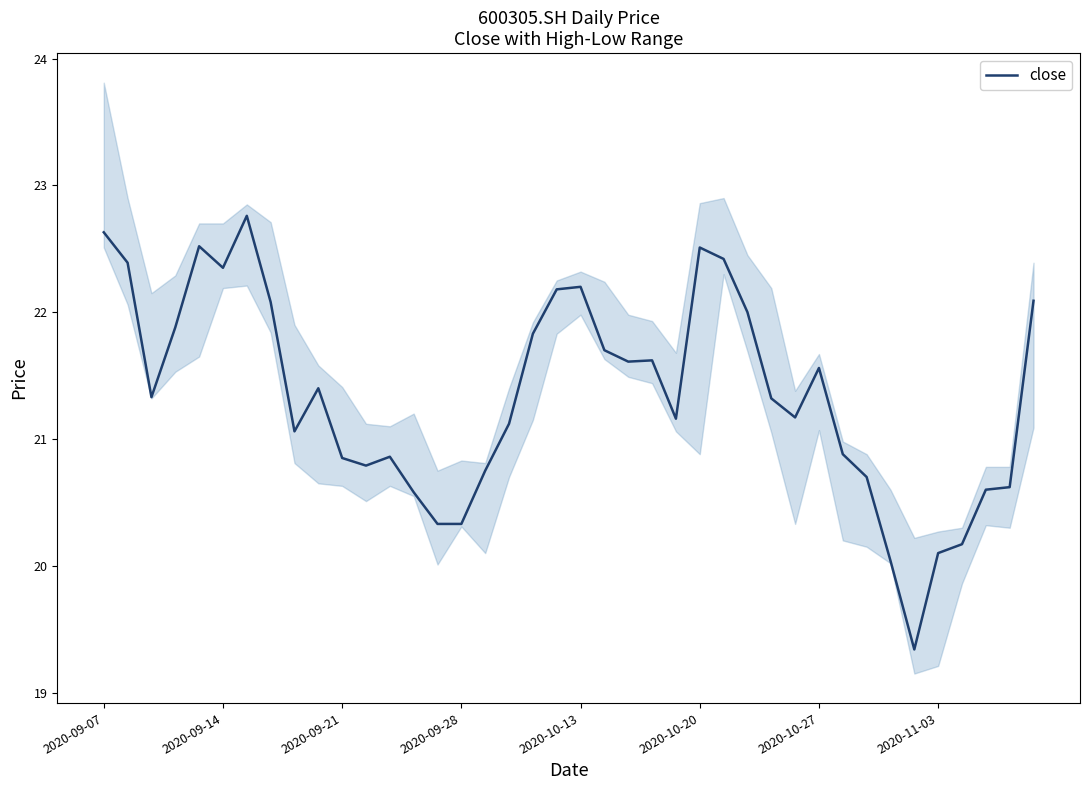

Which category has the lowest value across all series?

34